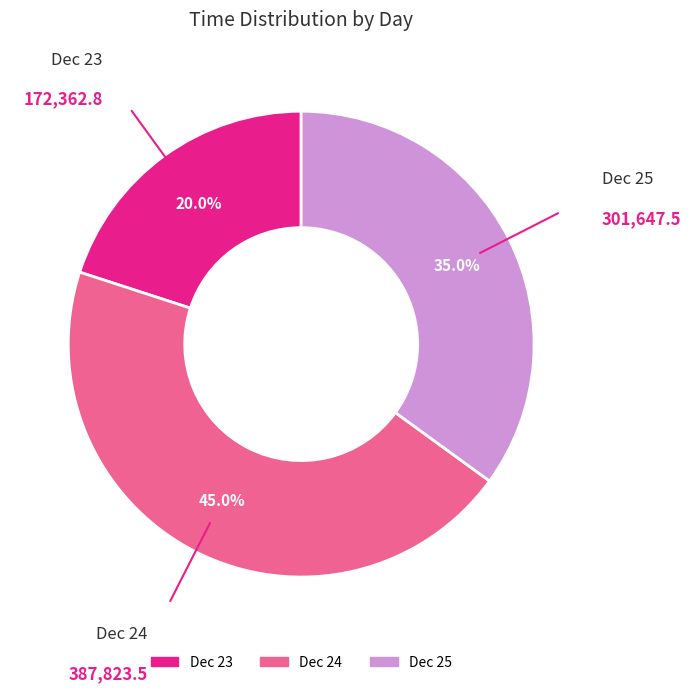

Does any single category account for the majority?

No